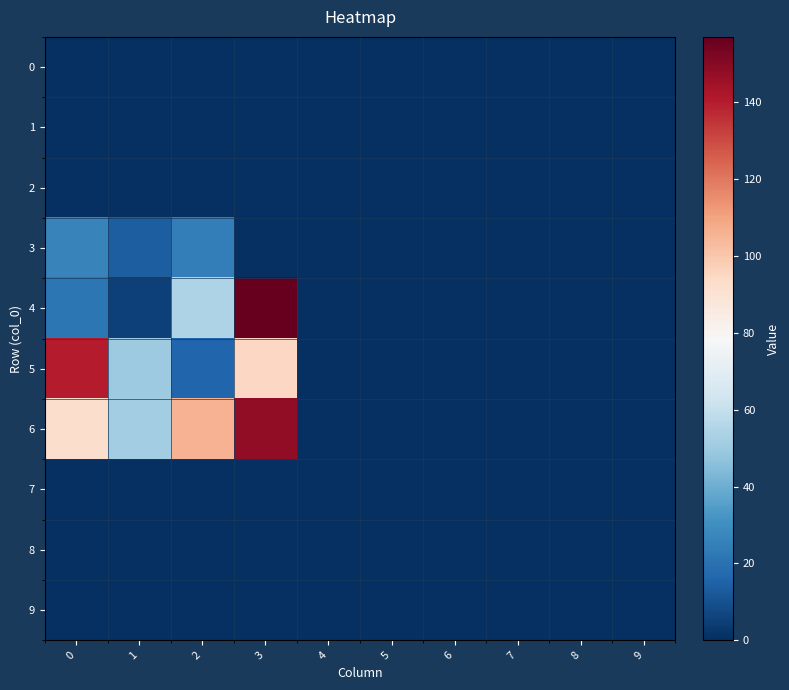

Between 2 and 1, which is larger?

2